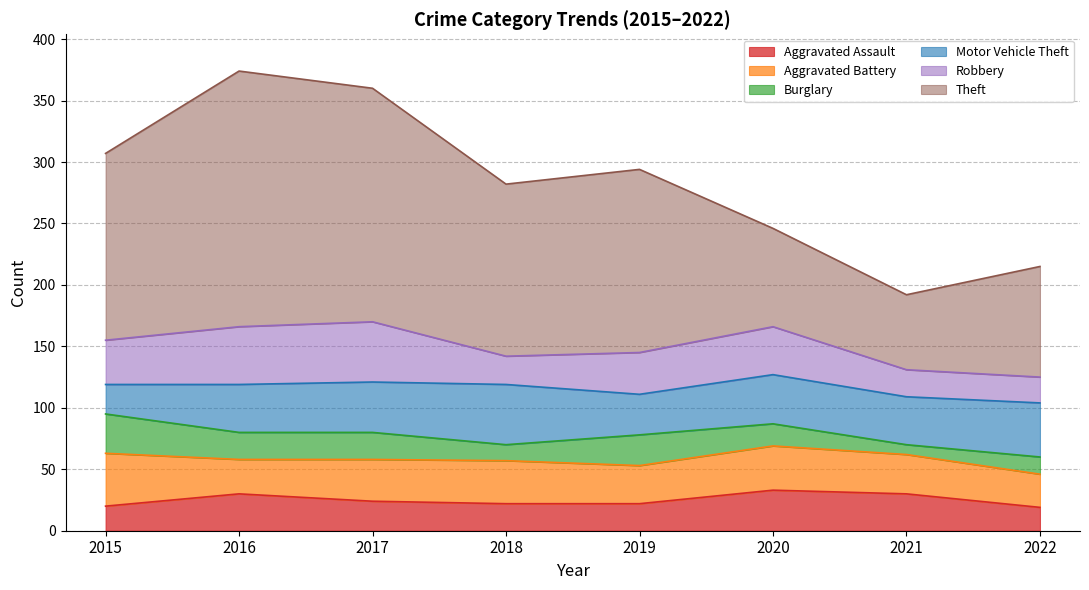

What are all the series names shown in the legend?

Aggravated Assault, Aggravated Battery, Burglary, Motor Vehicle Theft, Robbery, Theft